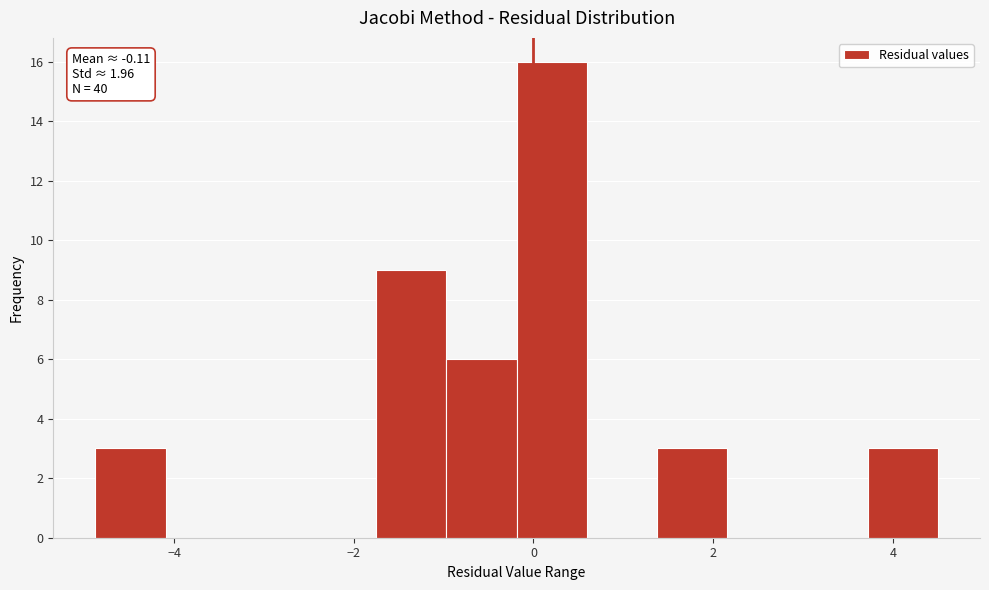

Around what value on the x-axis is the tallest bar? Give the approximate position of its centre, as read against the axis.

0.2